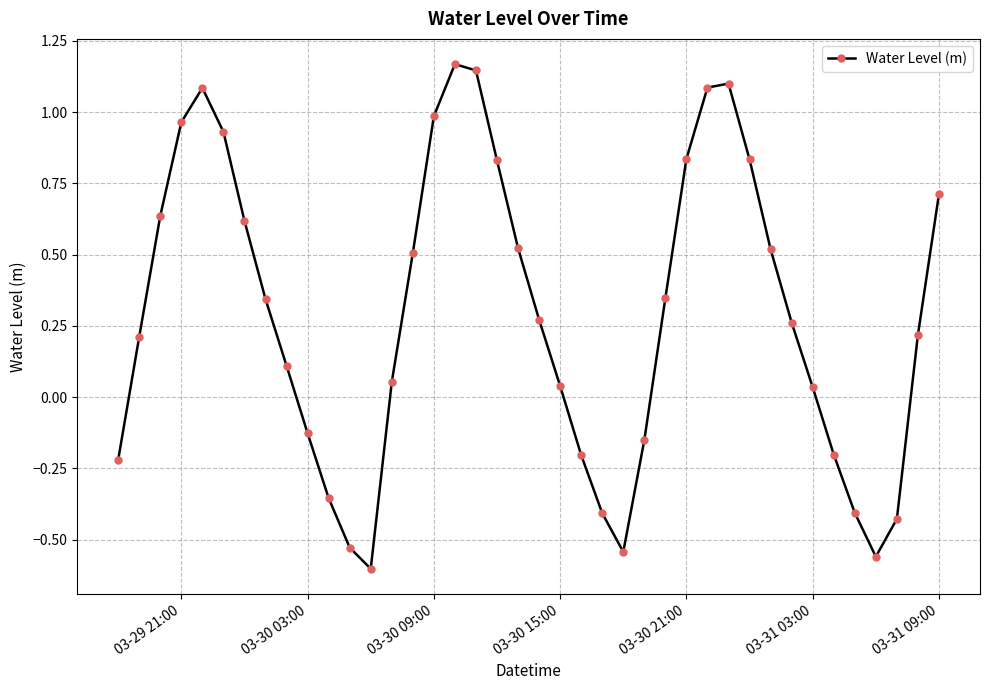

How many interior local valleys (lower than both neighbors) does the data have?

3